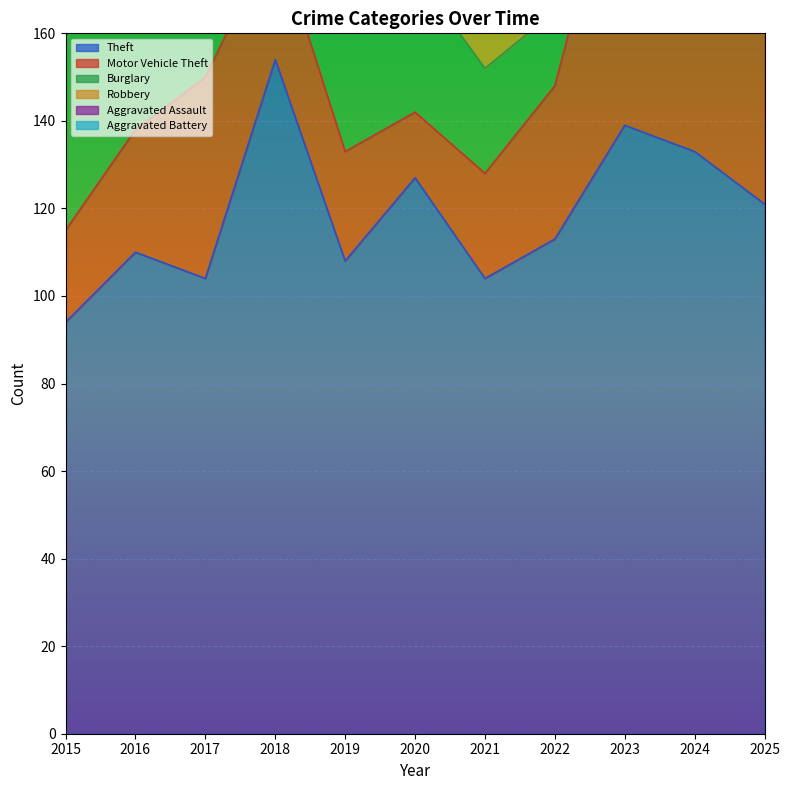

True or false: Aggravated Assault has more than 2 interior local peaks.

True